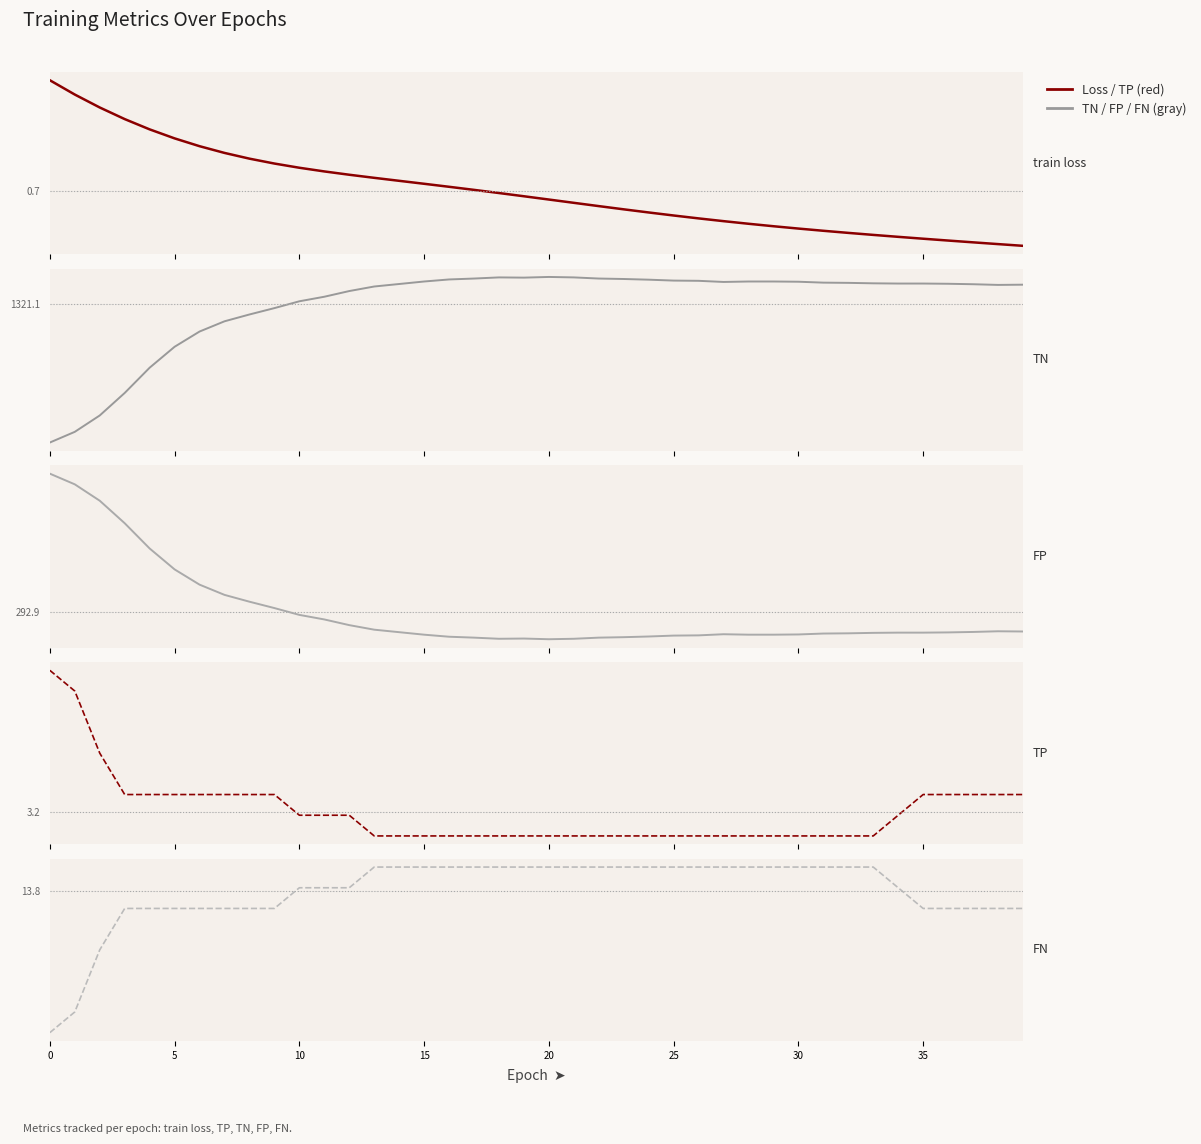

List the series in order of their peak value, highest first.

TN, FP, FN, TP, train loss